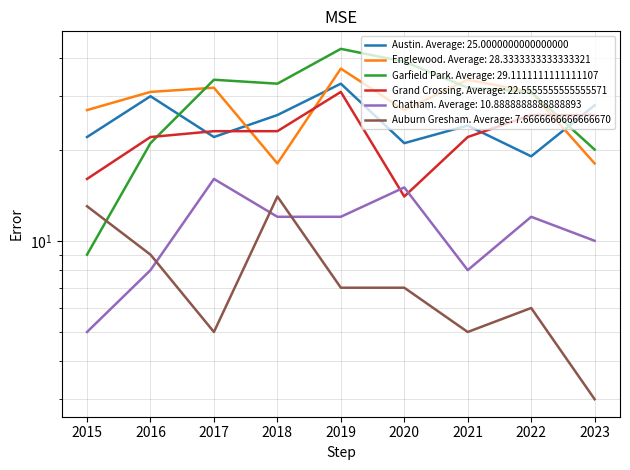

How many interior local peaks does the Garfield Park series have?

2